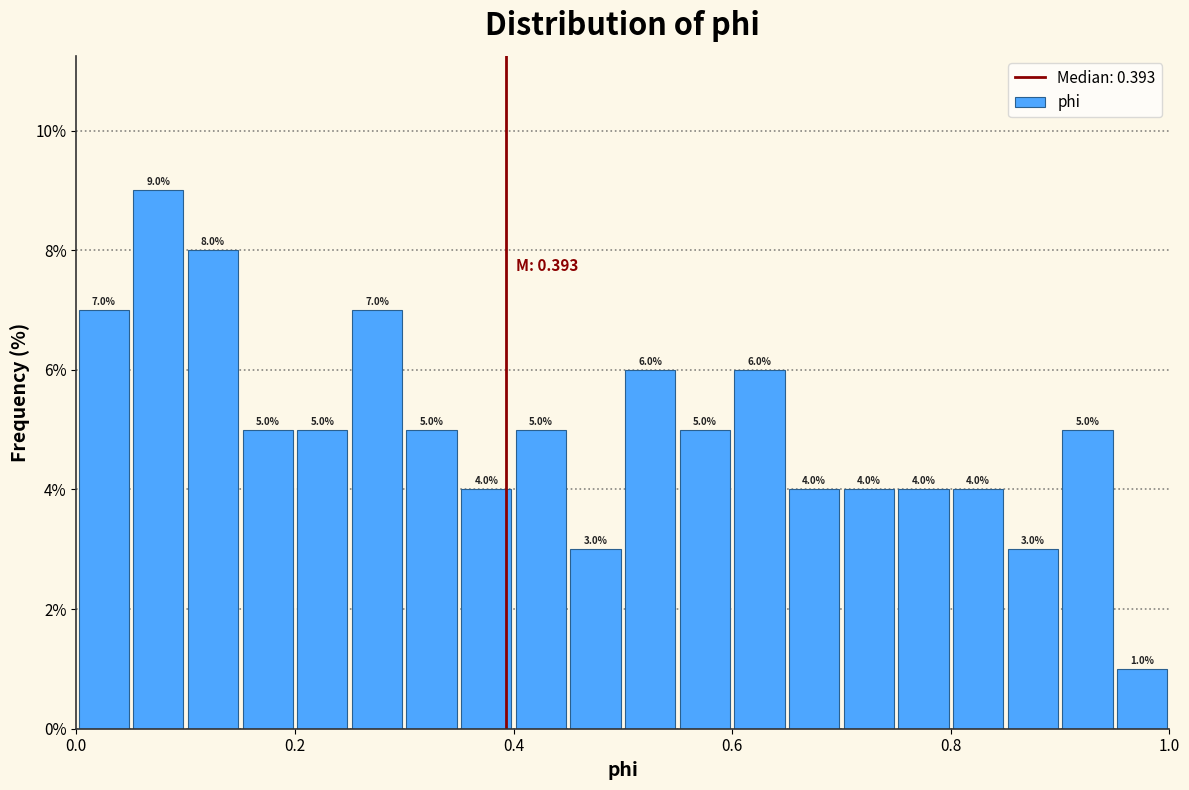

Around what value on the x-axis is the tallest bar? Give the approximate position of its centre, as read against the axis.

0.08